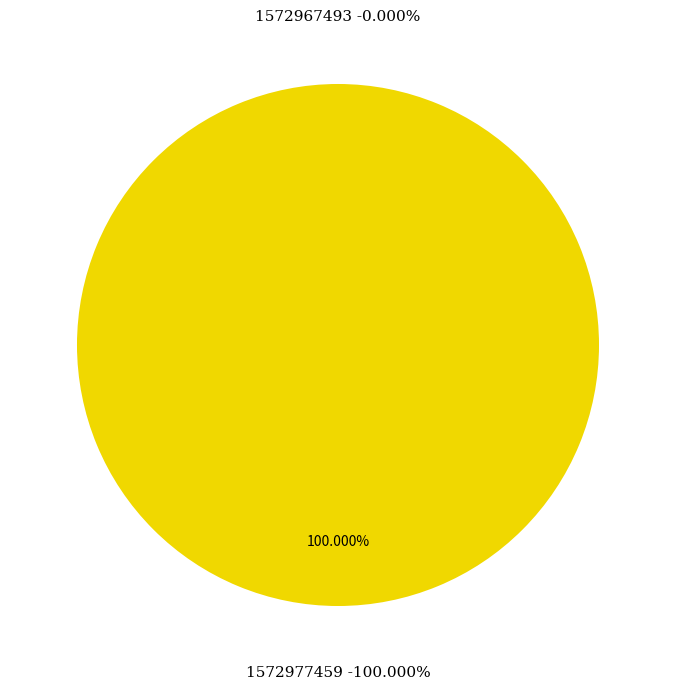

What is the total percentage of 1572977459 and 1572967493?

100.0%